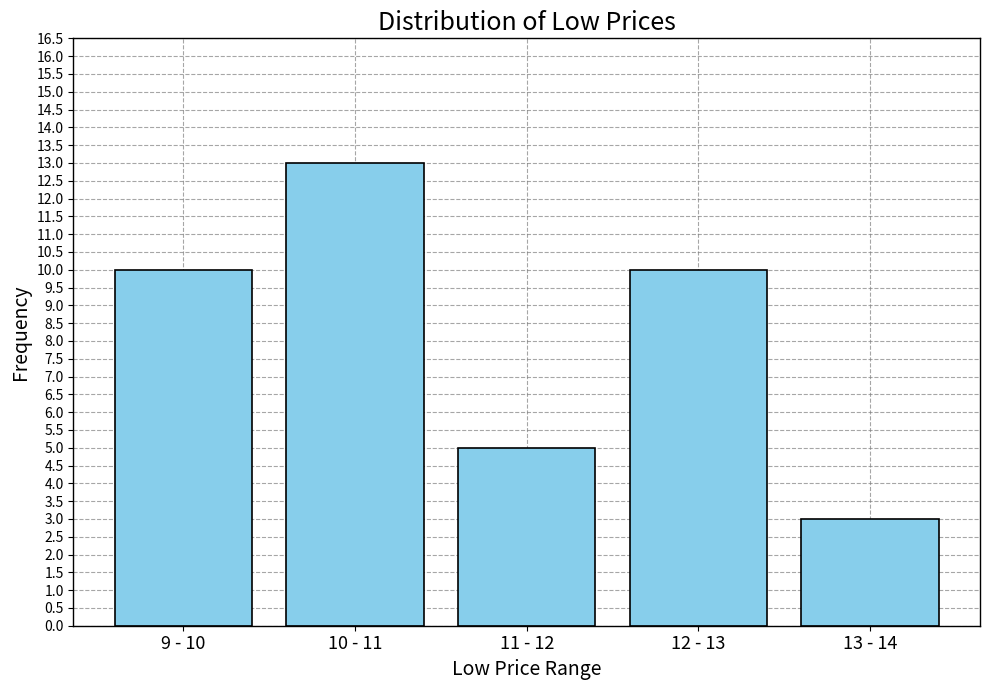

Reading right to left, extract all data points from this chart.

13 - 14=3	12 - 13=10	11 - 12=5	10 - 11=13	9 - 10=10